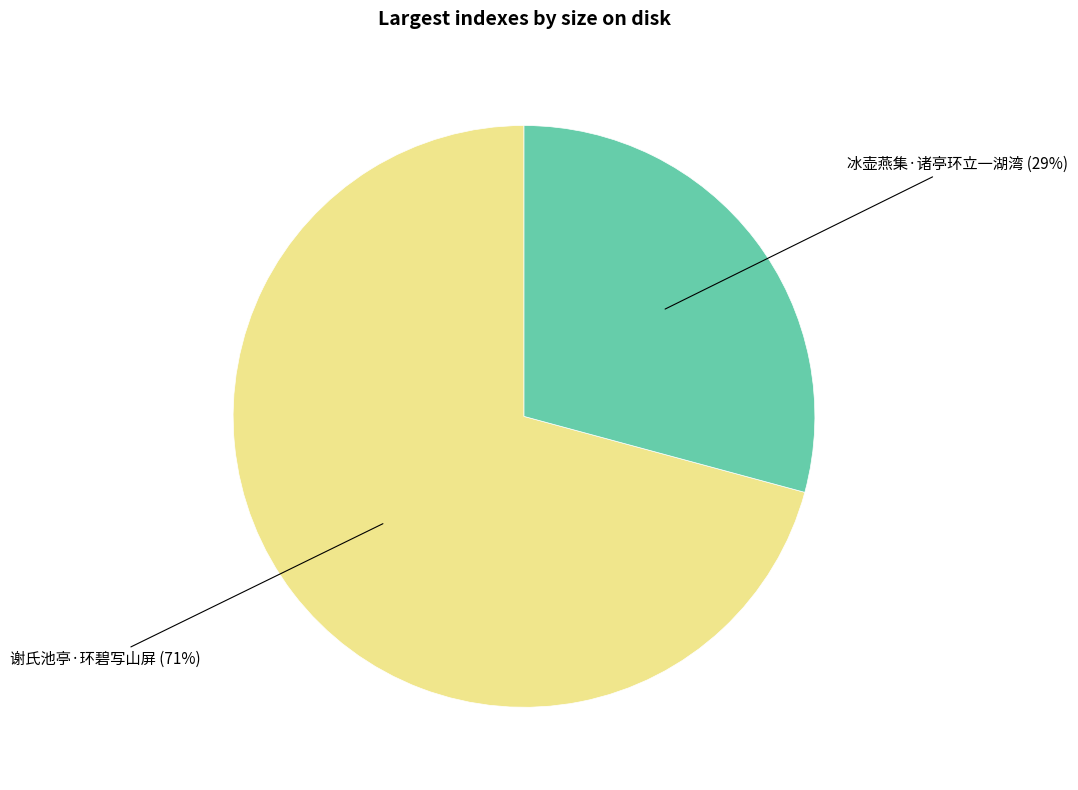

Does 冰壶燕集·诸亭环立一湖湾 represent more than half of the total?

No